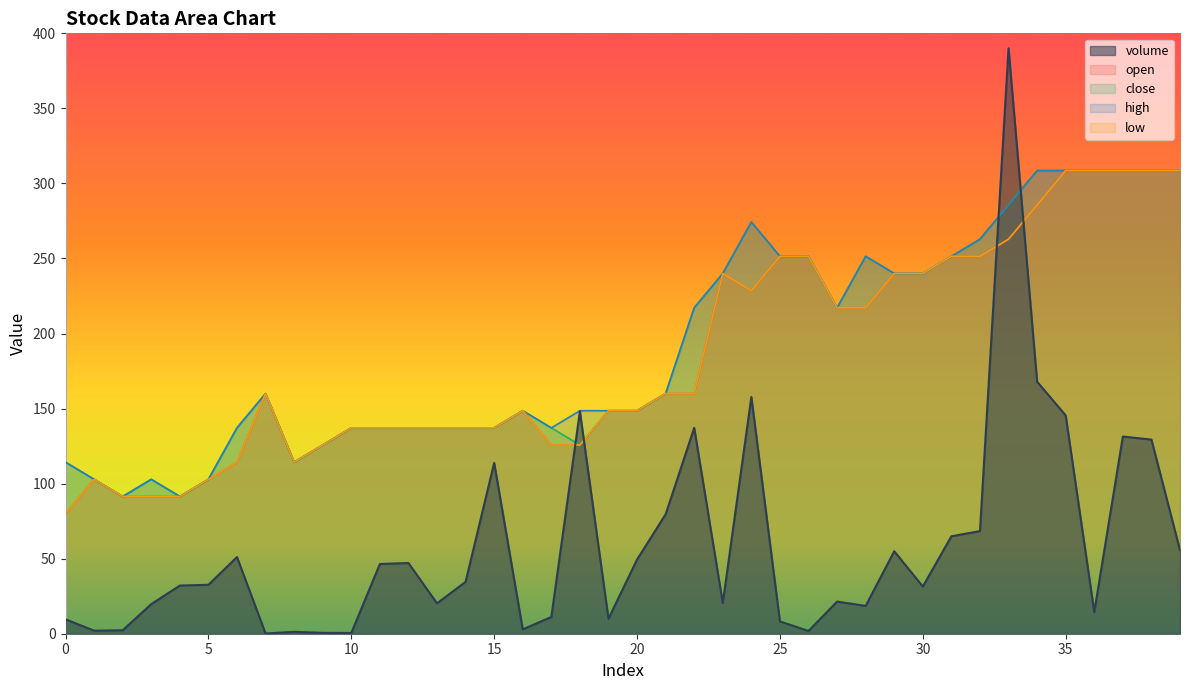

Does the chart display data point markers on the line(s)?

No